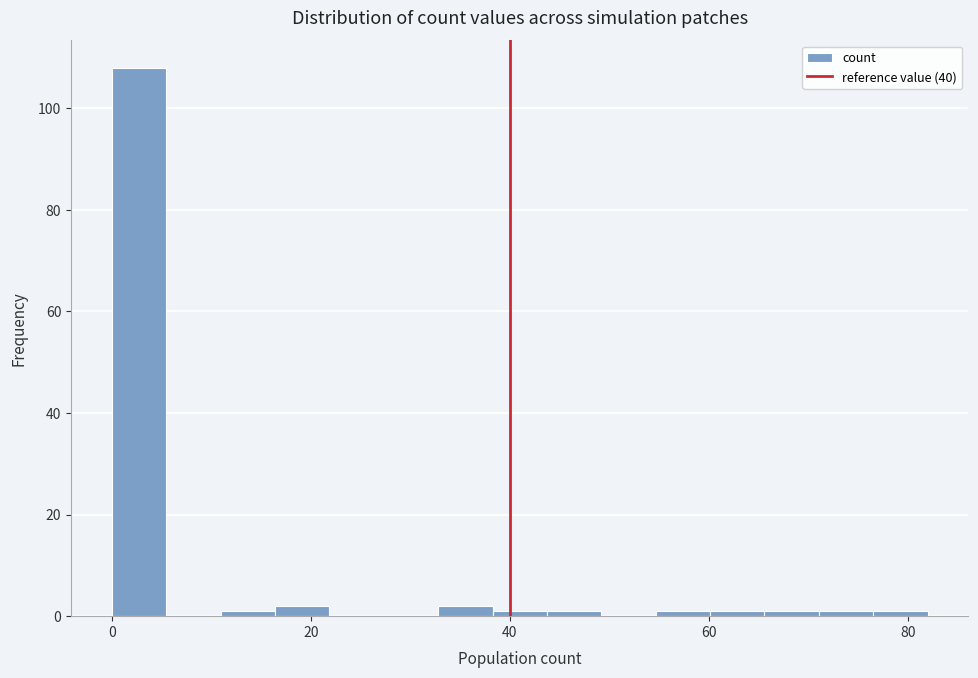

Around what value on the x-axis is the tallest bar? Give the approximate position of its centre, as read against the axis.

2